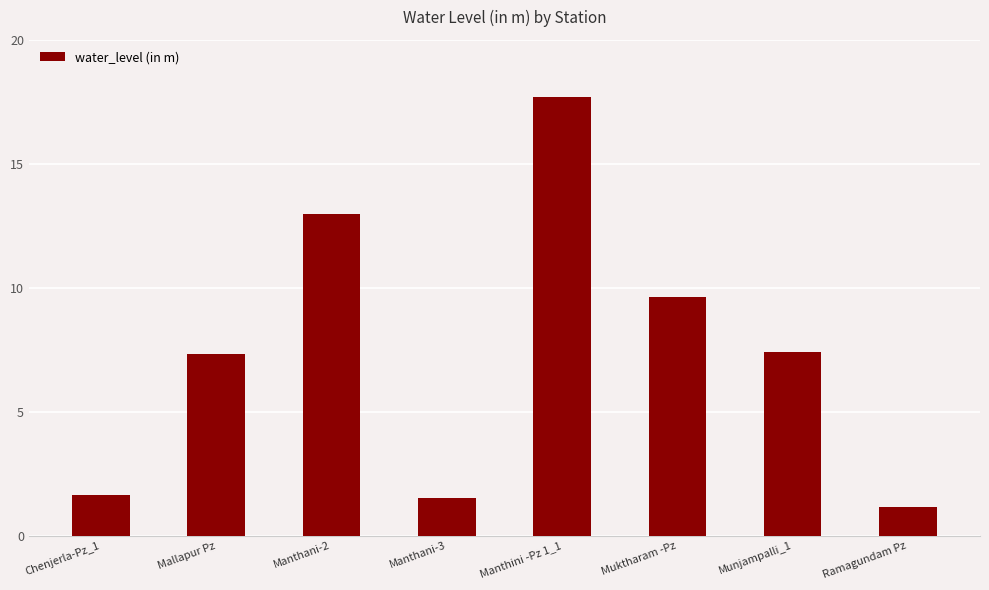

What is the label of the 8th bar from the left?

Ramagundam Pz